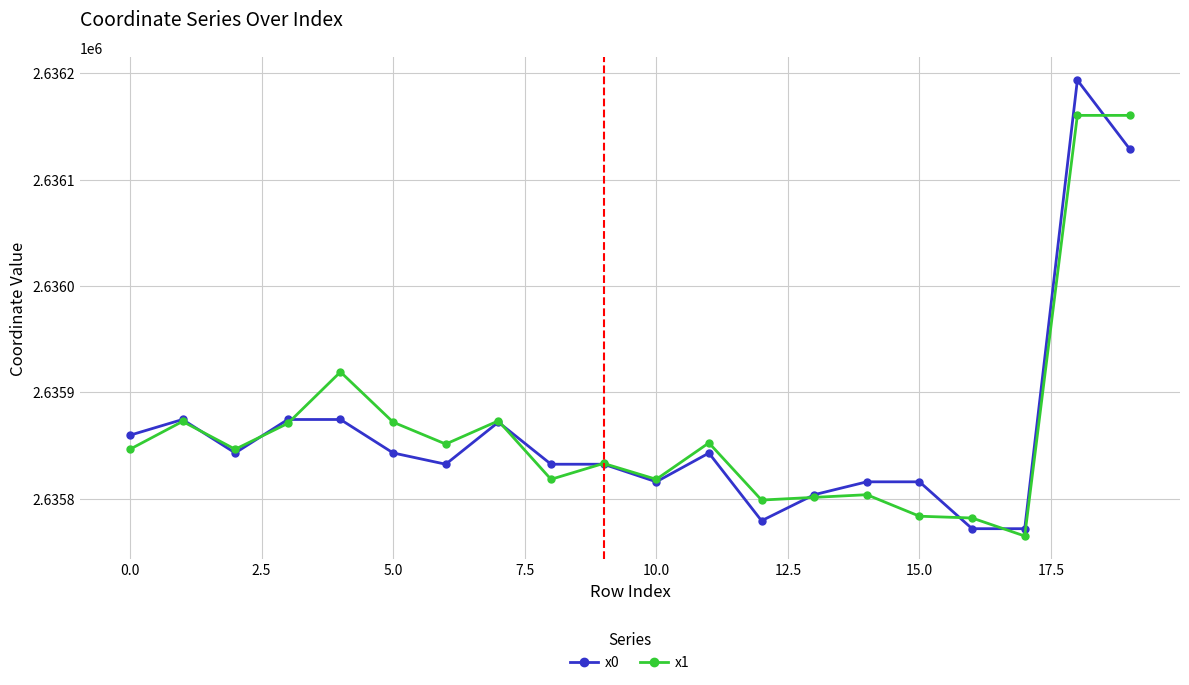

List the series in order of their peak value, highest first.

x0, x1